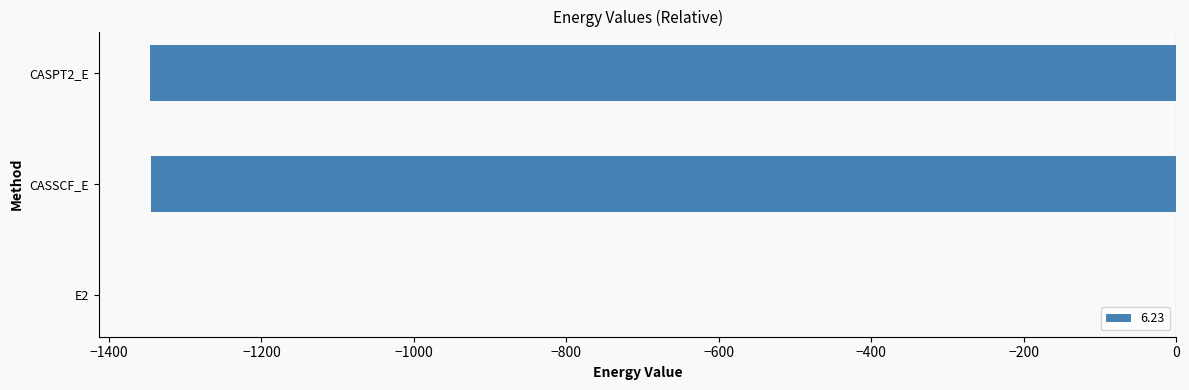

The value at CASSCF_E is -596.6. True or false?

False